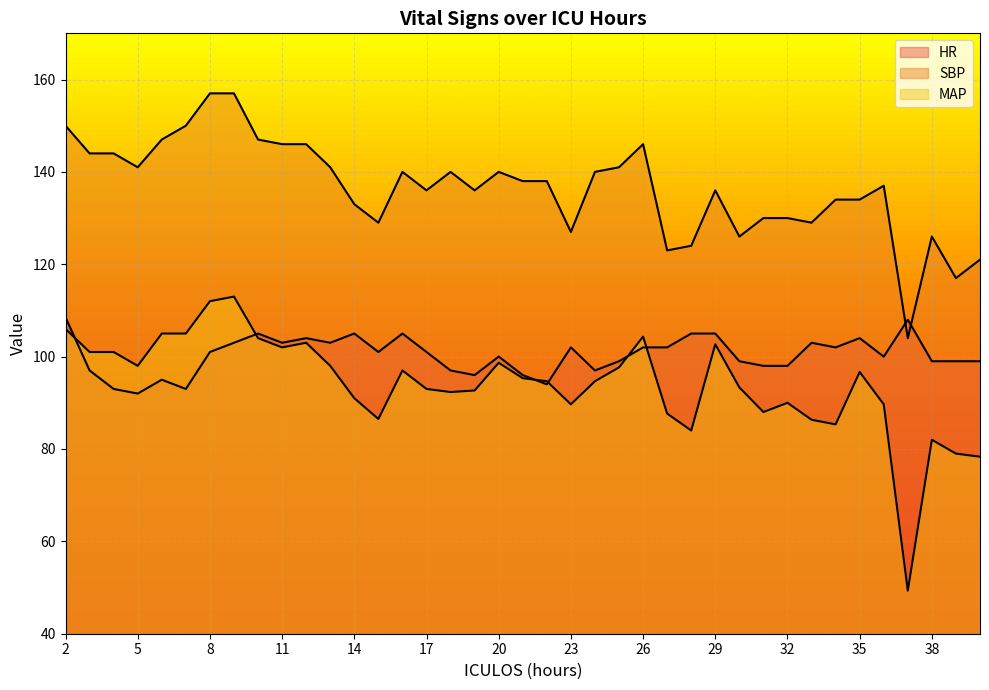

What is the lowest value of the MAP series?

49.3